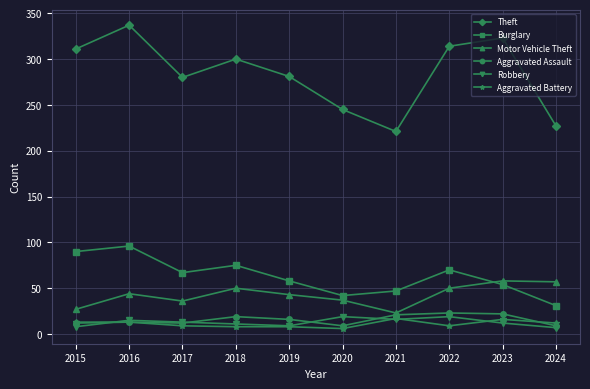

True or false: Robbery has a value of 9 at 2019.

True